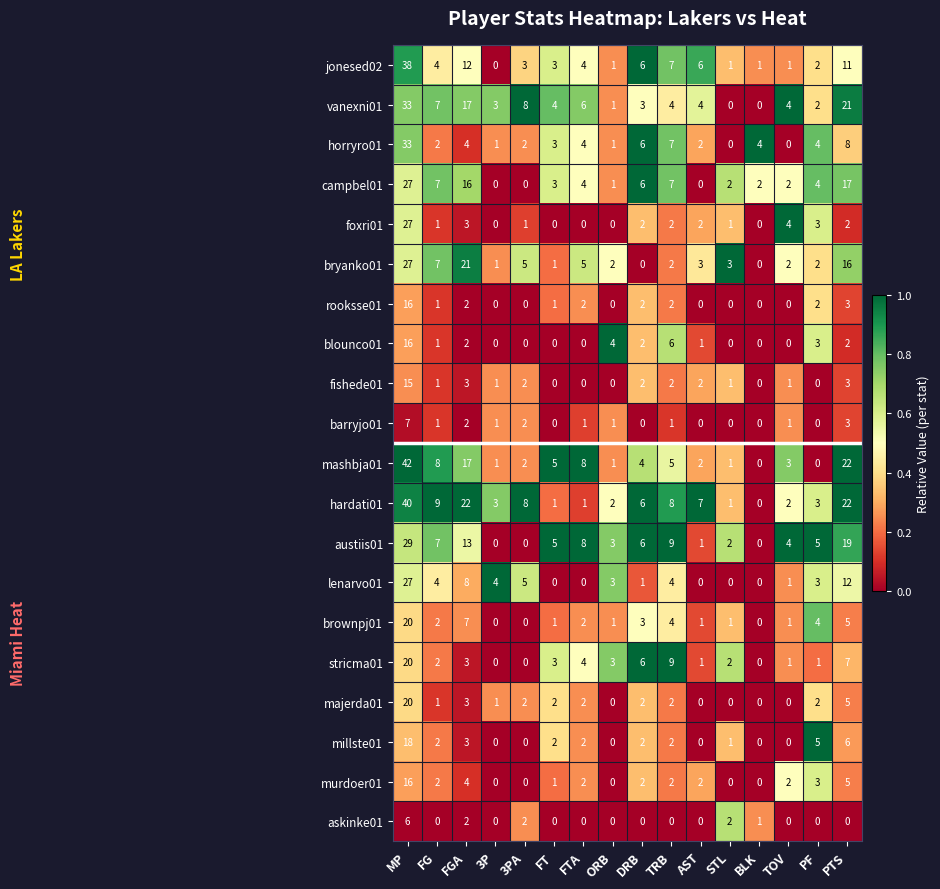

What is the difference between the second highest and minimum values in the campbel01 series?

17